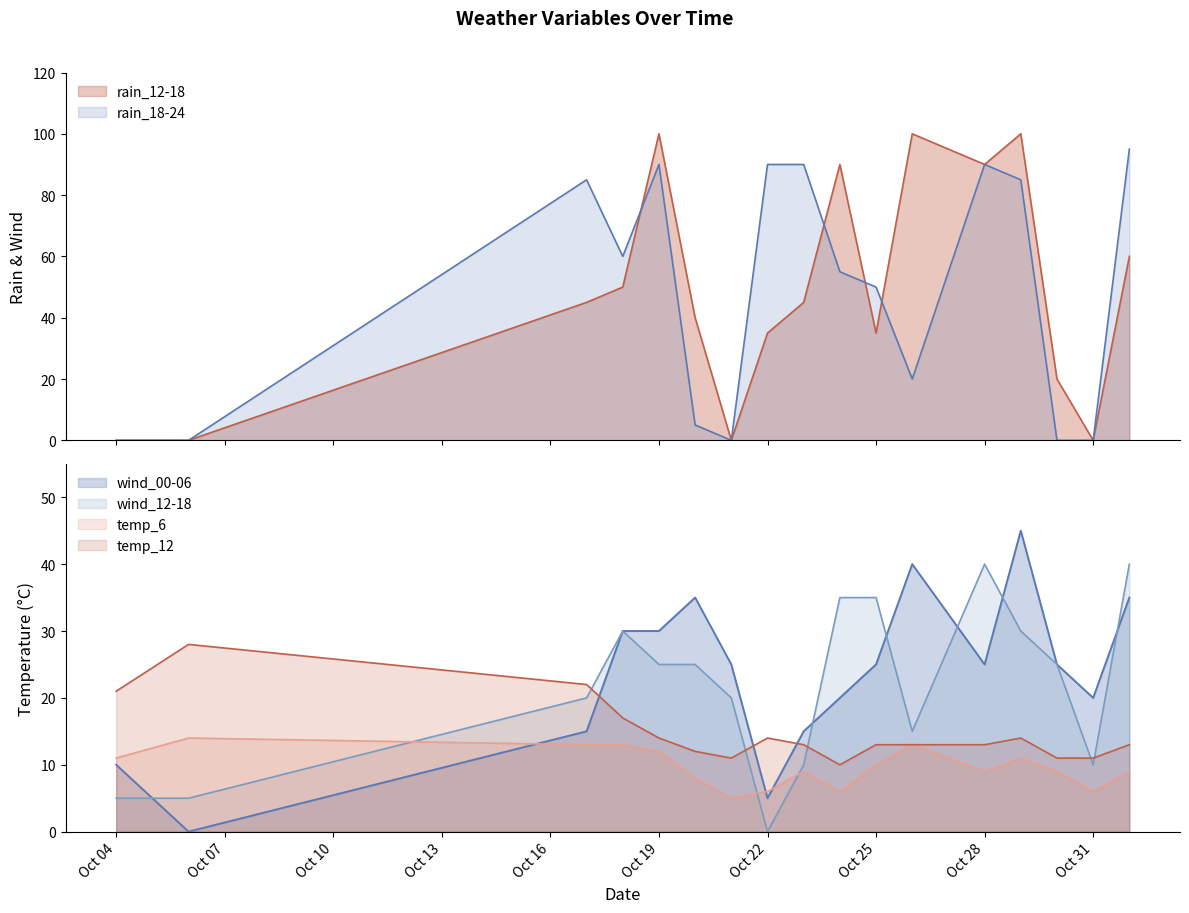

Which series has the largest total across all categories?

rain_18-24